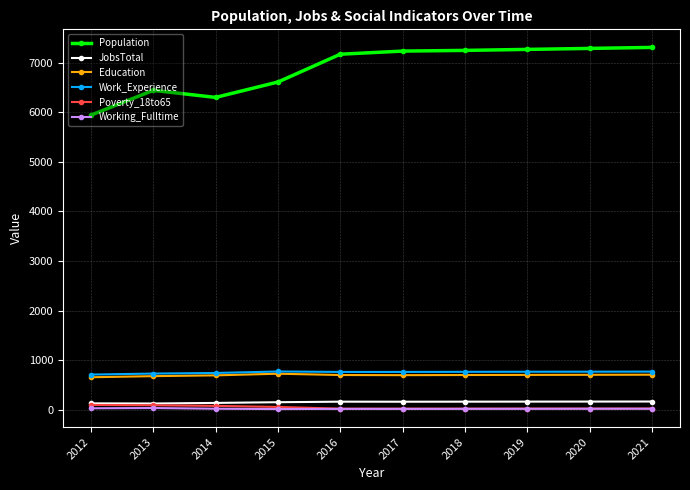

Which series has the largest total across all categories?

Population